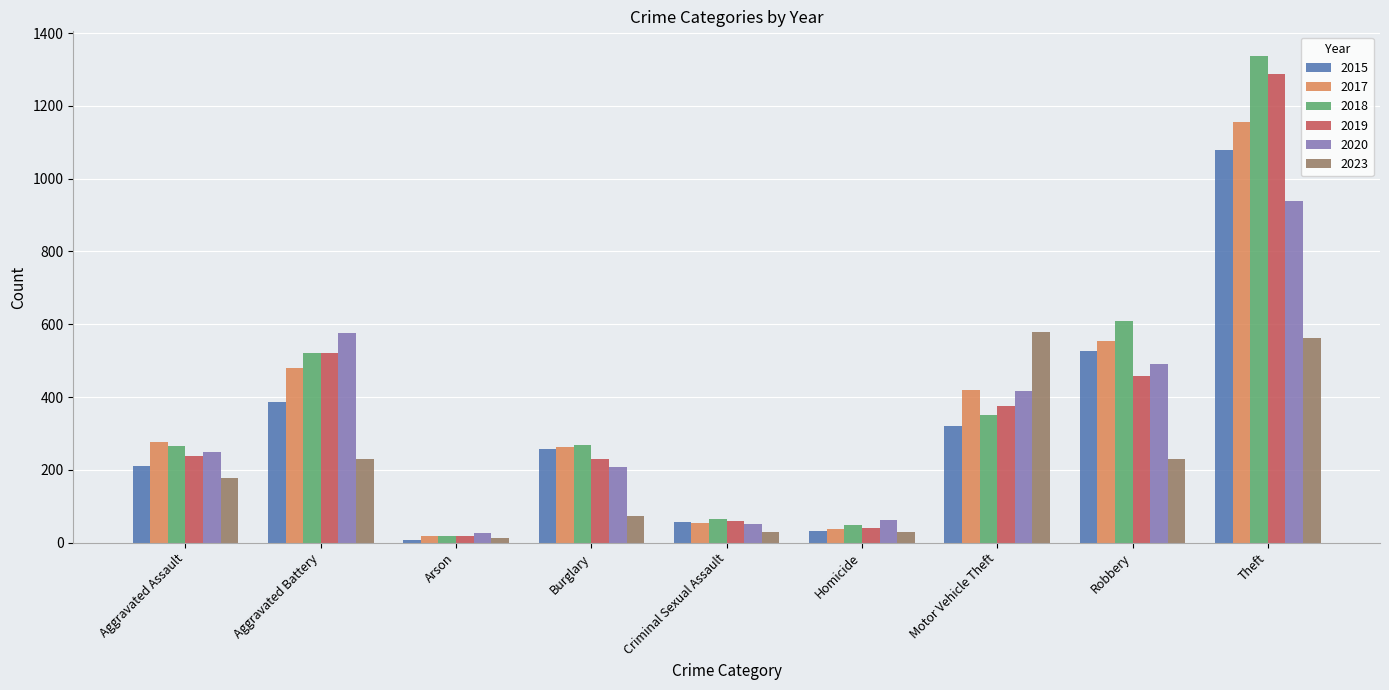

What is the minimum value for 2019?

17